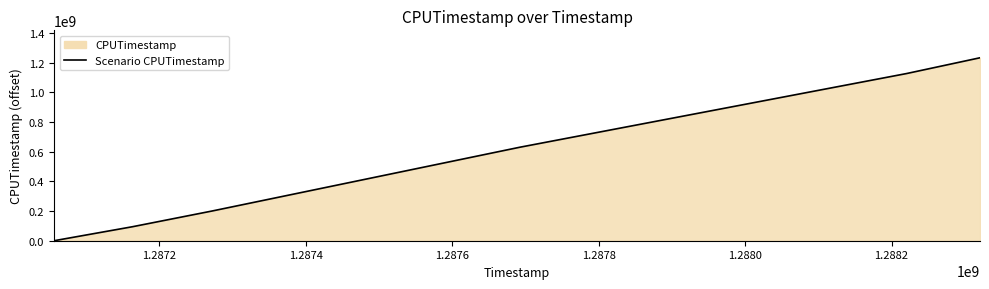

How many data points does each series have?

6